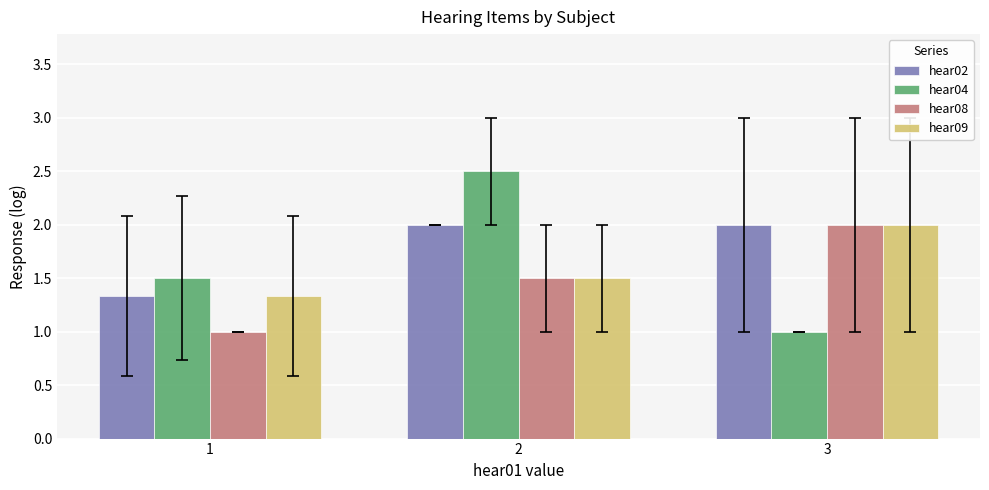

Which series has the largest total across all categories?

hear02